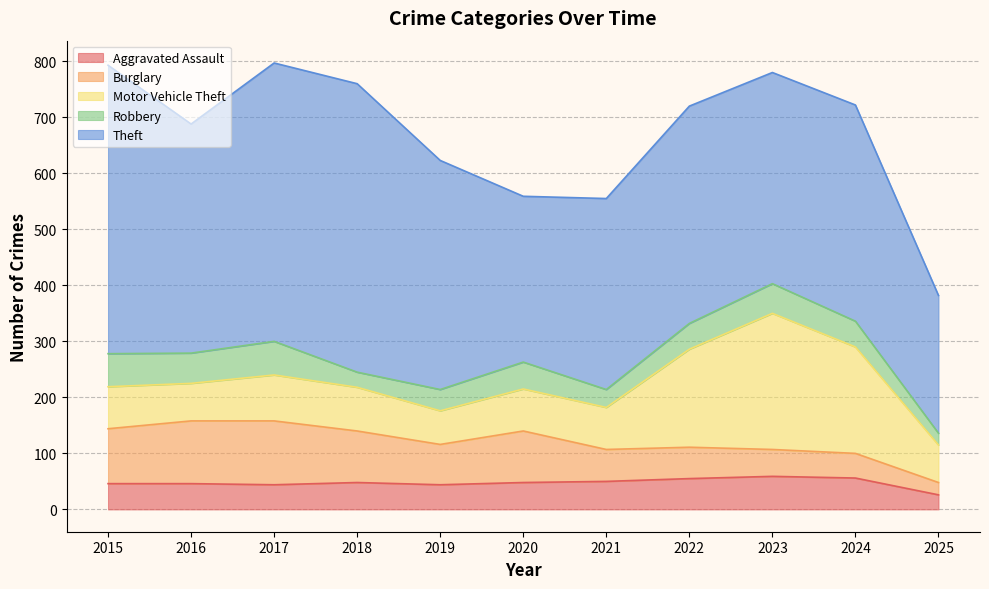

What is the value of the Motor Vehicle Theft point at the 4th from the left?

78